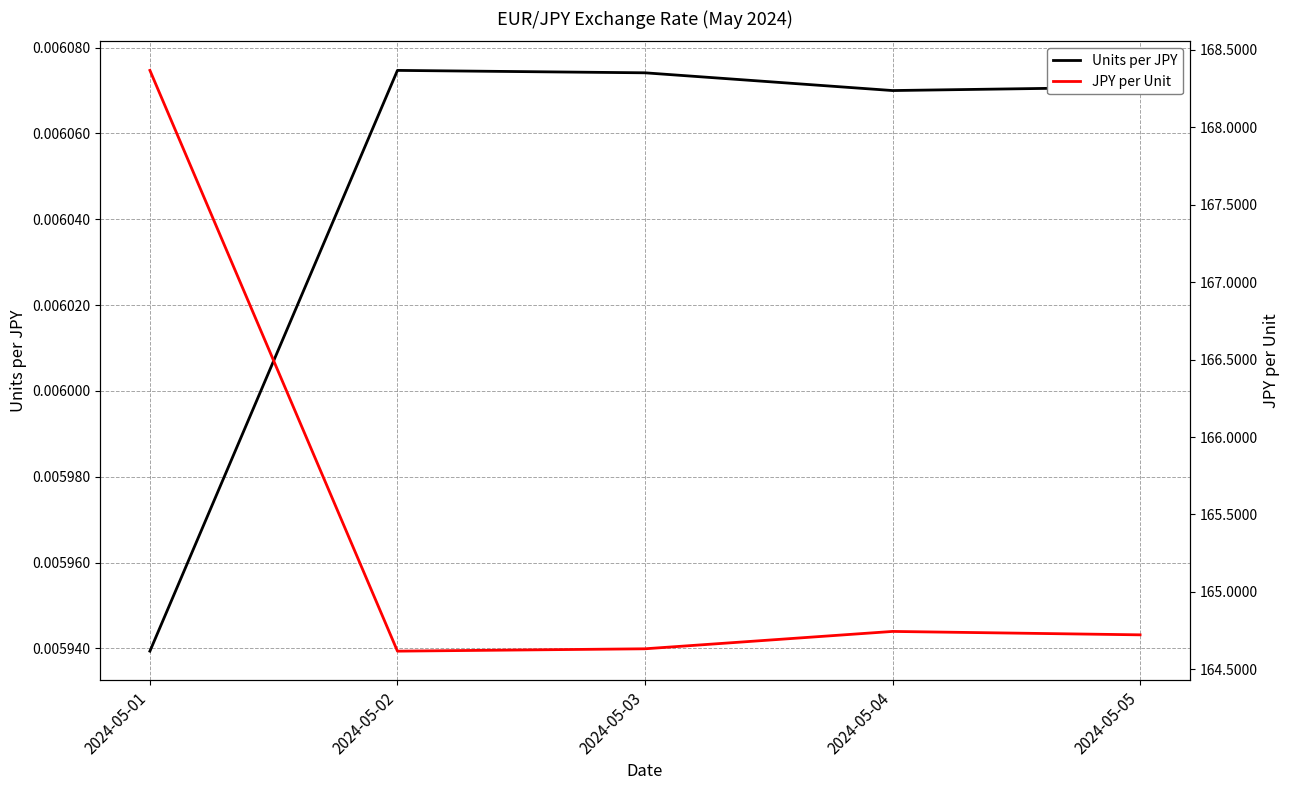

Where is Units per JPY nearest to the value 0?

2024-05-01